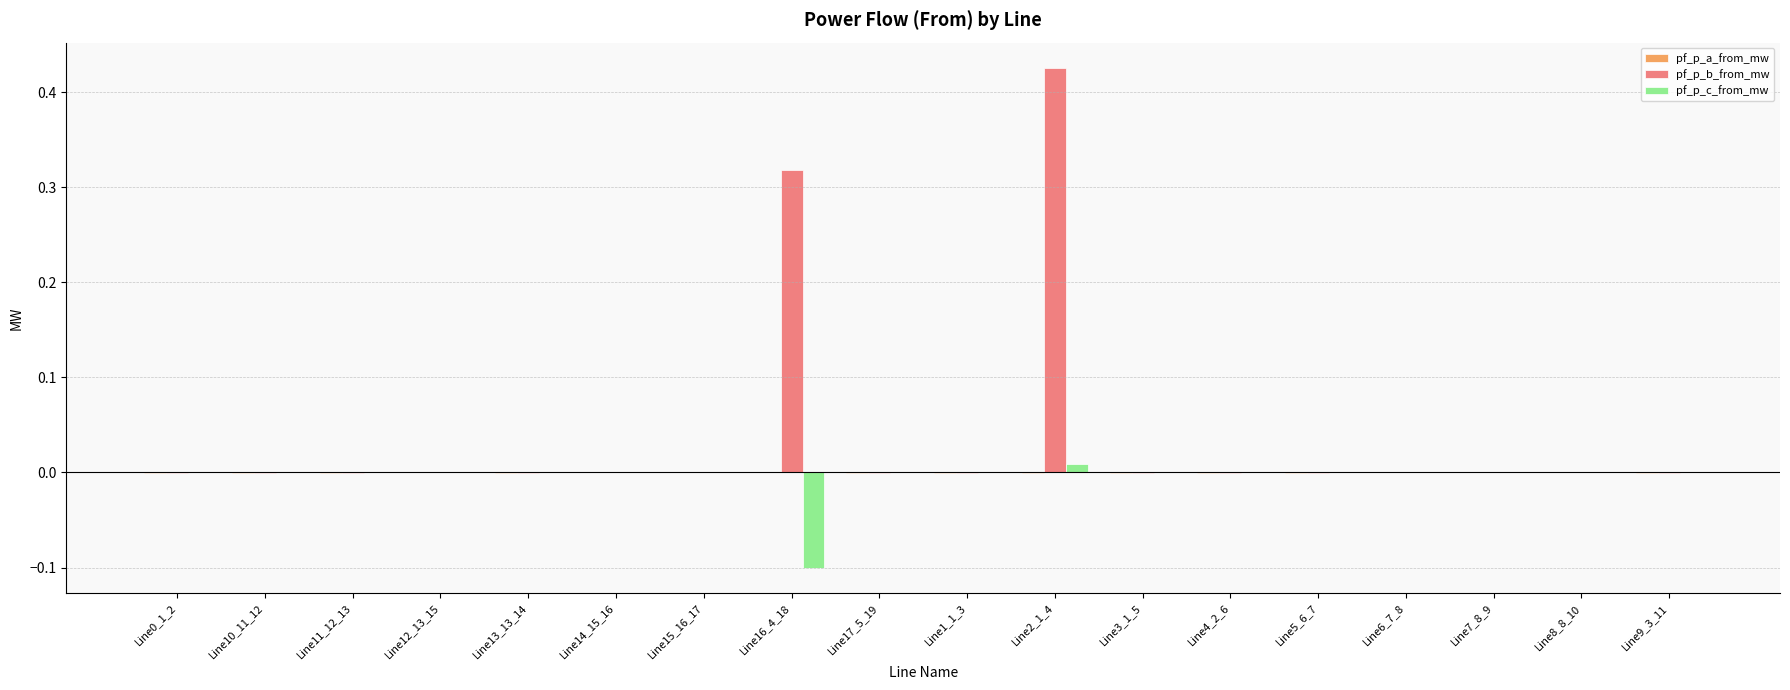

At which category does the chart reach its peak across all series?

Line2_1_4